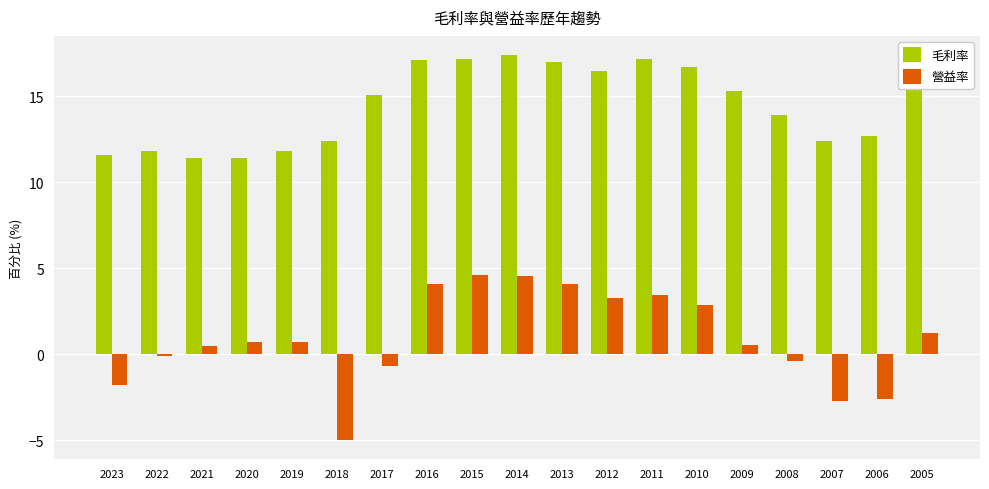

How many bars are there in total?

38